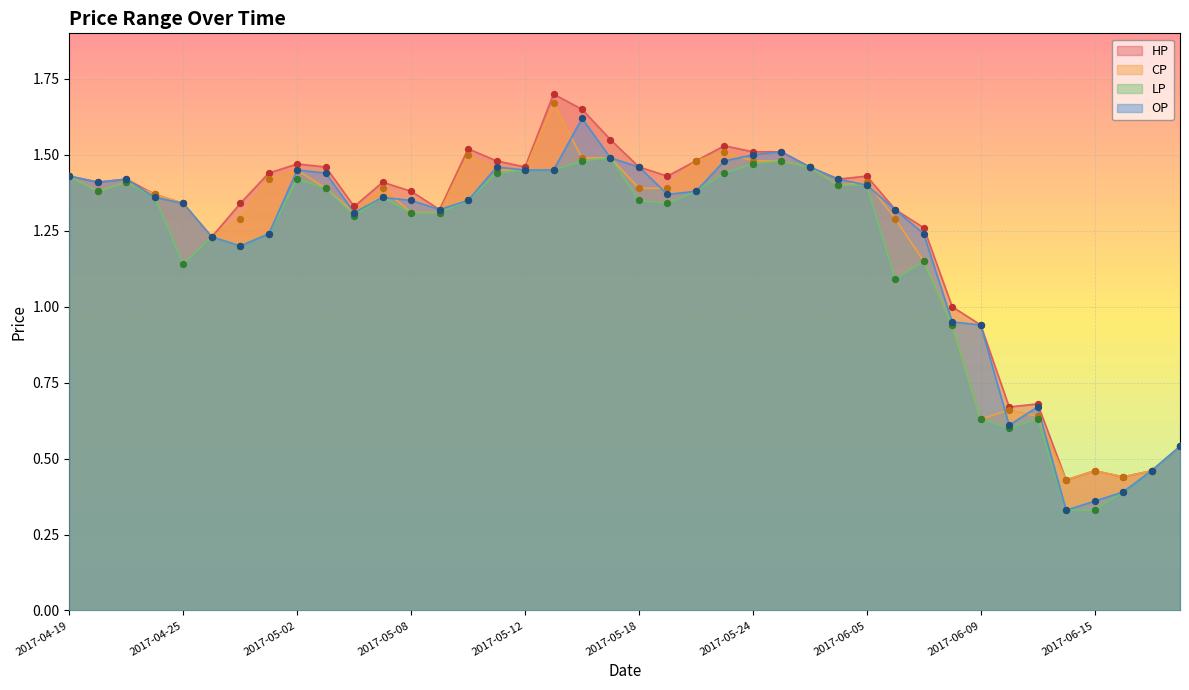

At how many categories does at least one series exceed 1?

31